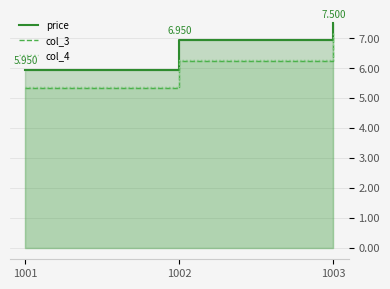

What is the sum of all price values?

20.4